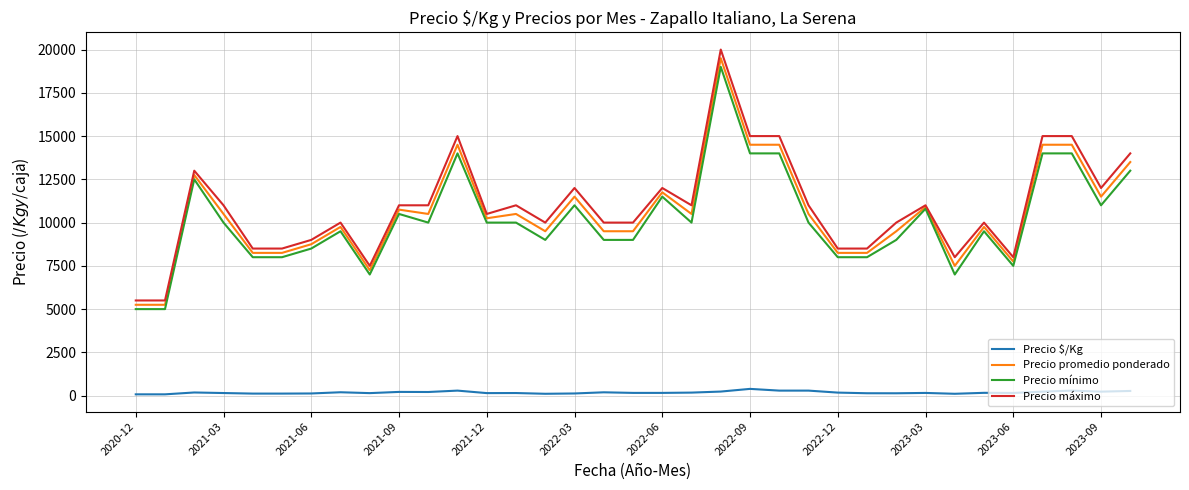

Which series has the widest spread of values?

Precio máximo